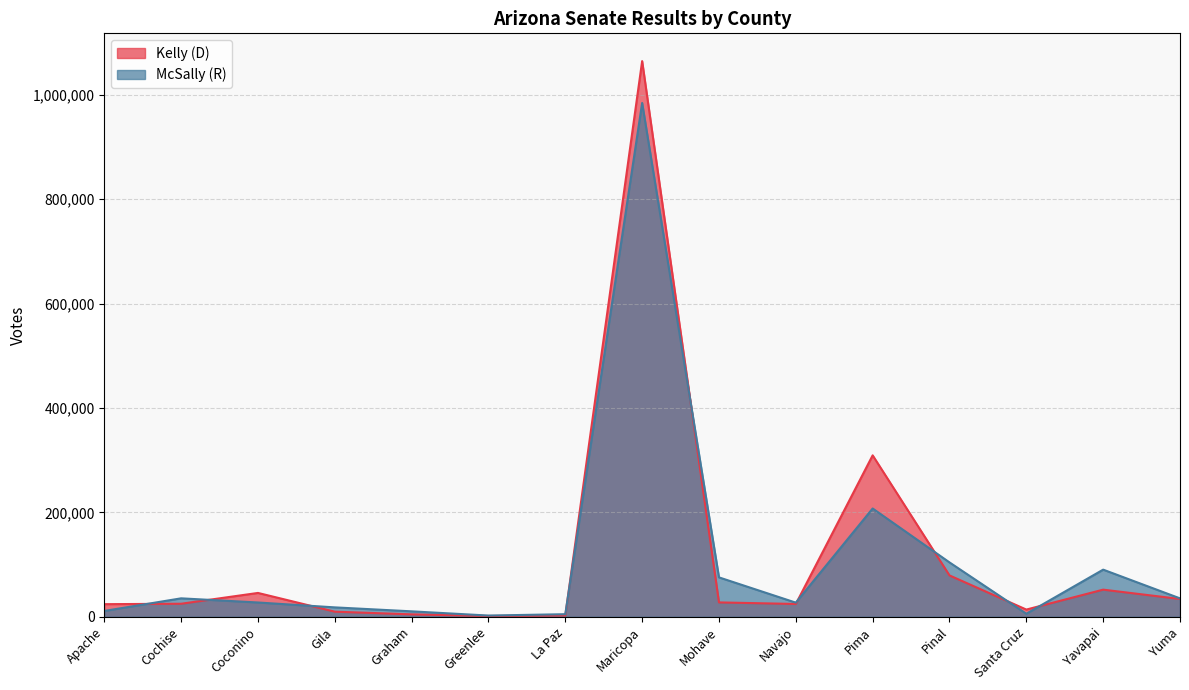

At which label does McSally (R) reach its peak?

Maricopa